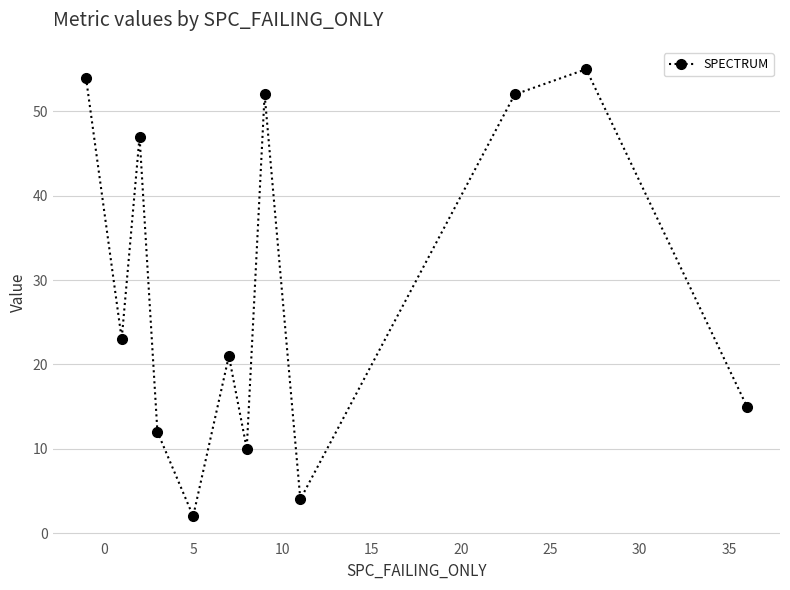

Reading right to left, extract all data points from this chart.

15	55	52	4	52	10	21	2	12	47	23	54